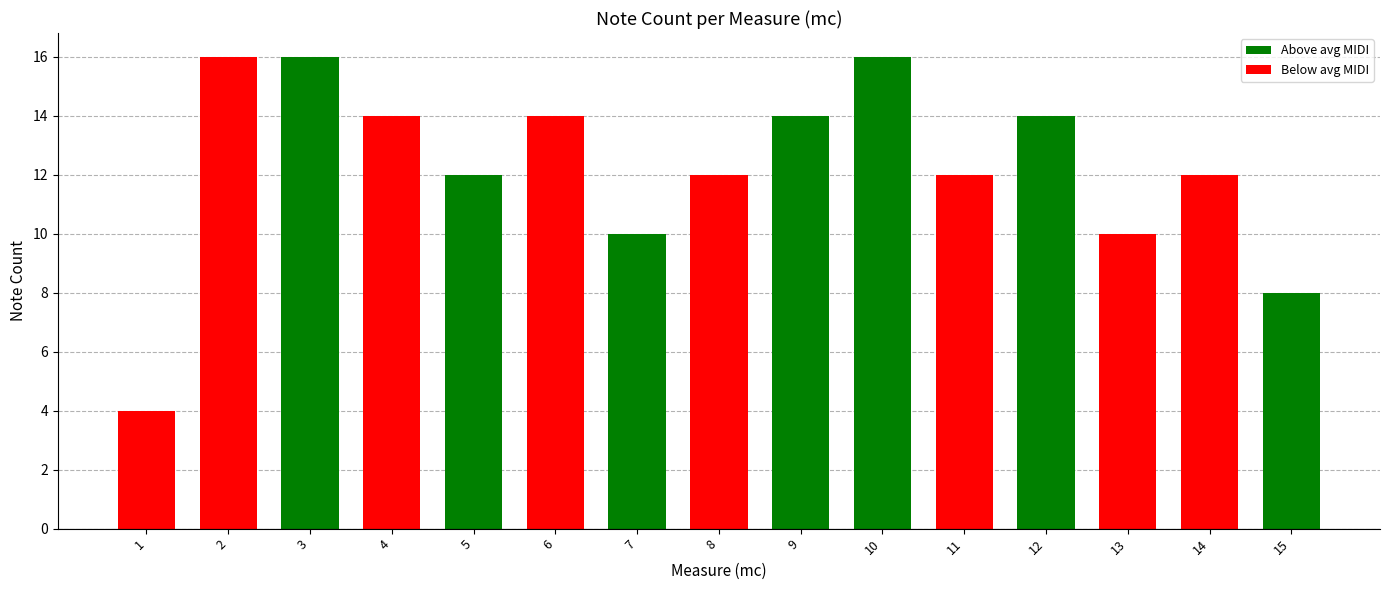

Where does the data first go above 12?

2